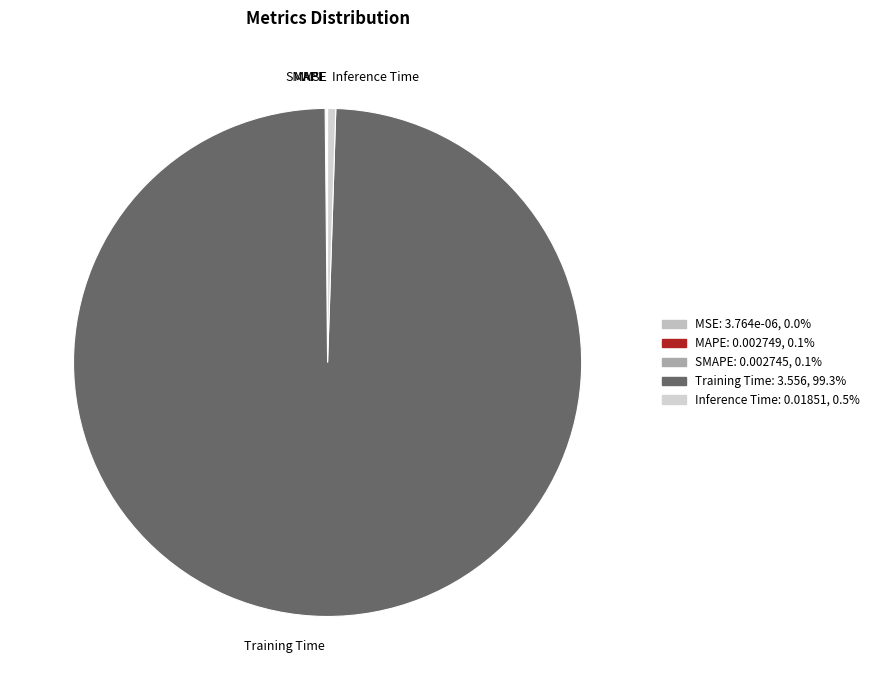

Which category has the biggest portion of the pie?

Training Time